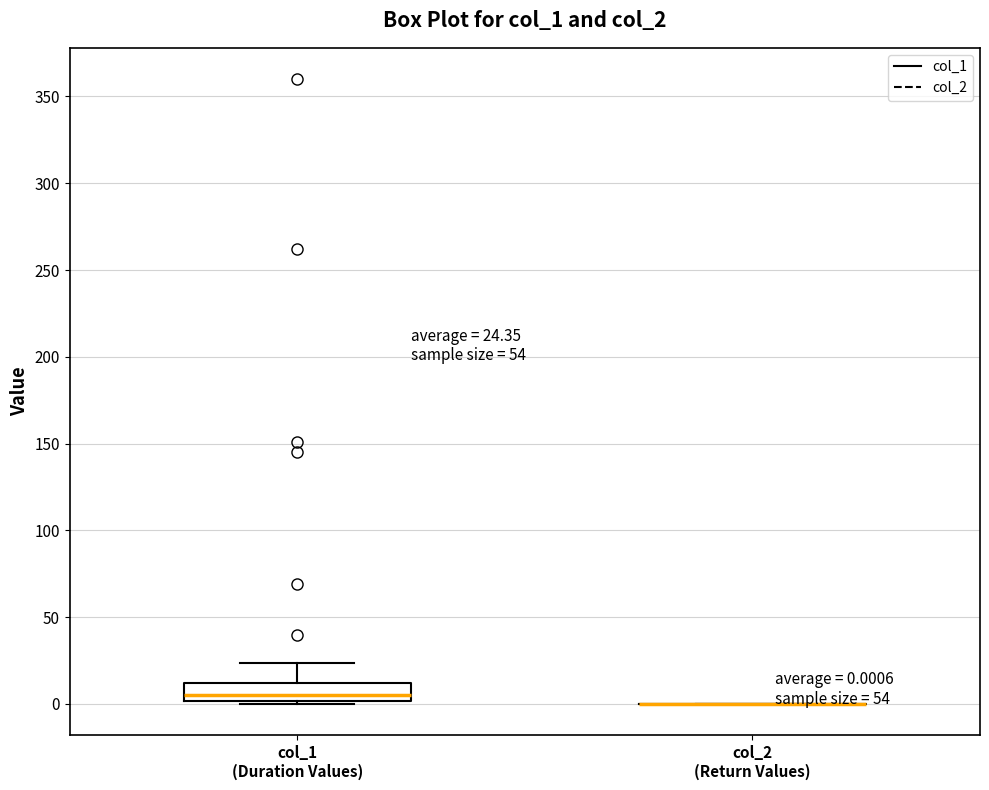

Comparing the boxes themselves (not the whiskers), which one is the tallest?

col_1 (Duration Values)